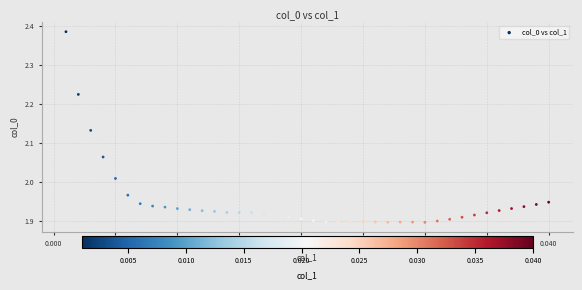

What is the range of Y values (max minus min)?

0.5